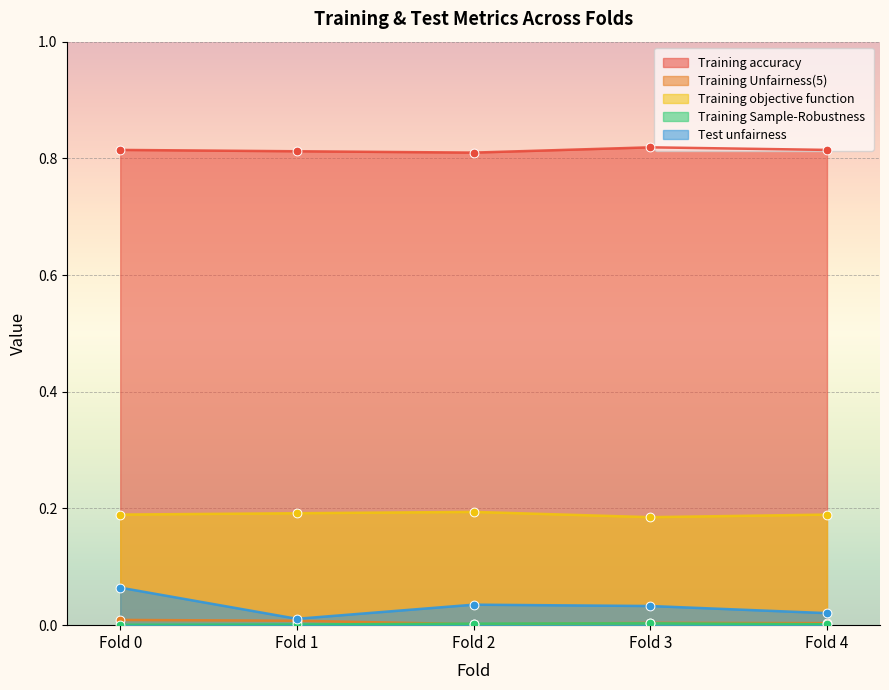

Is the value of Training Unfairness(5) at Fold 3 greater than the value of Training Sample-Robustness at Fold 0?

Yes